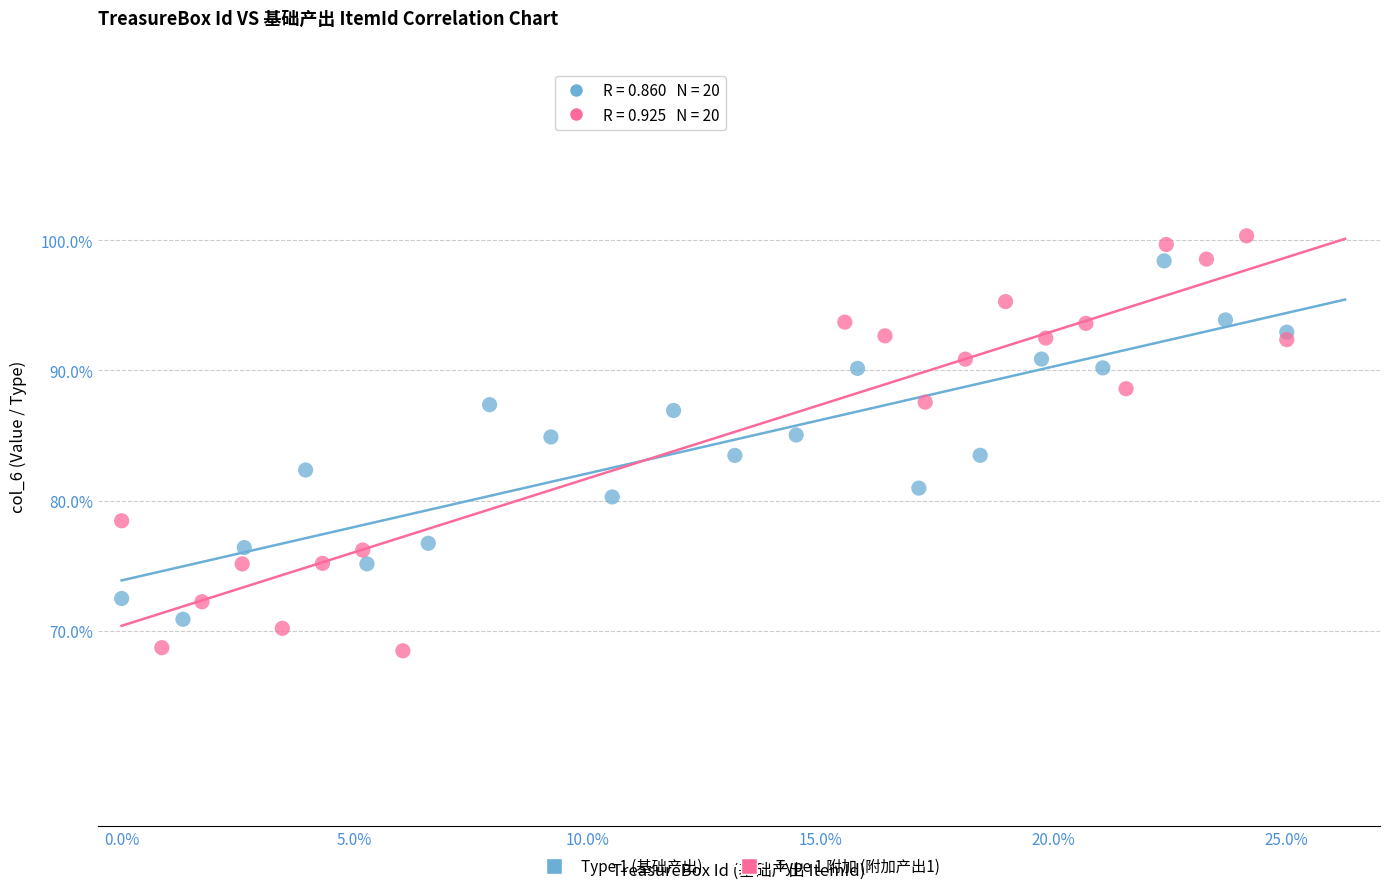

What are all the series names shown in the legend?

Type 1 (基础产出), Type 1 附加 (附加产出1)